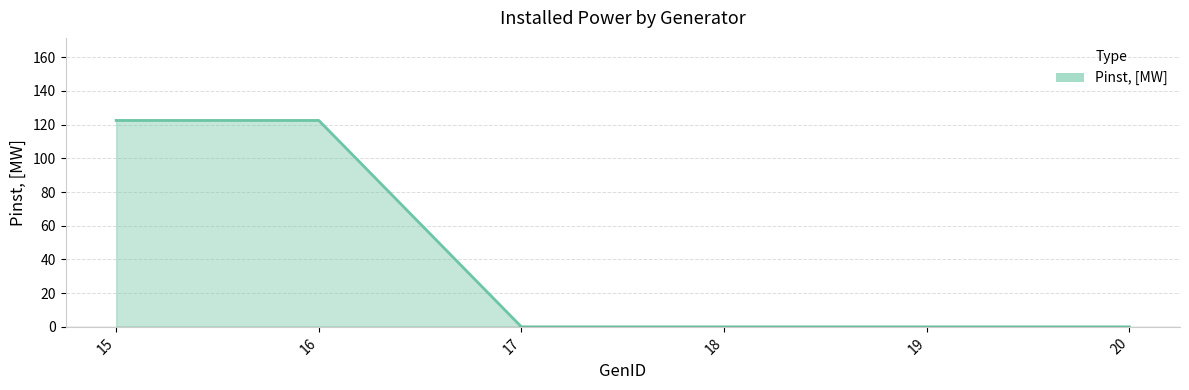

True or false: the data has more than 2 interior local peaks.

False